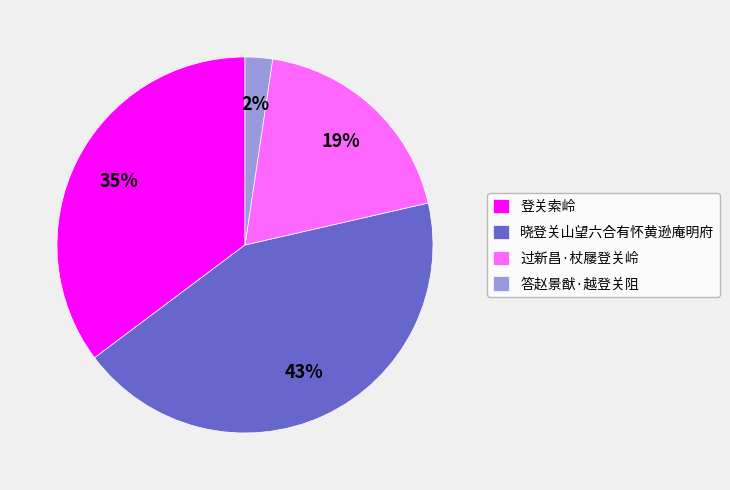

Does 过新昌·杖屦登关岭 account for over 50% of the chart?

No